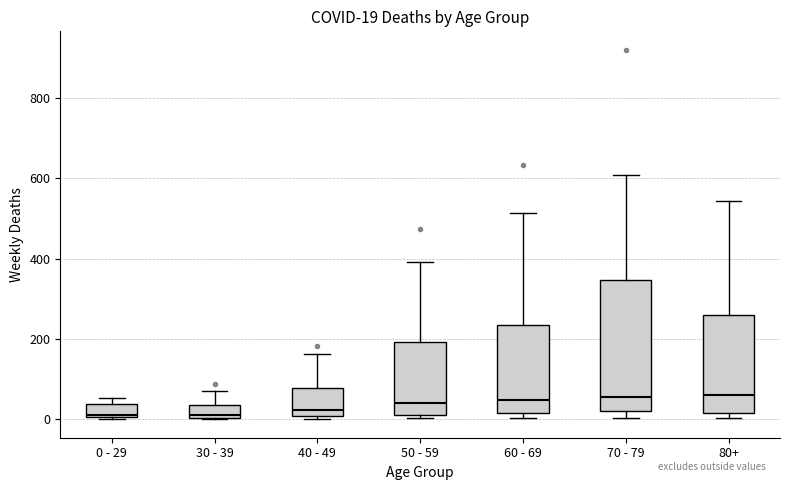

Comparing the boxes themselves (not the whiskers), which one is the tallest?

70 - 79